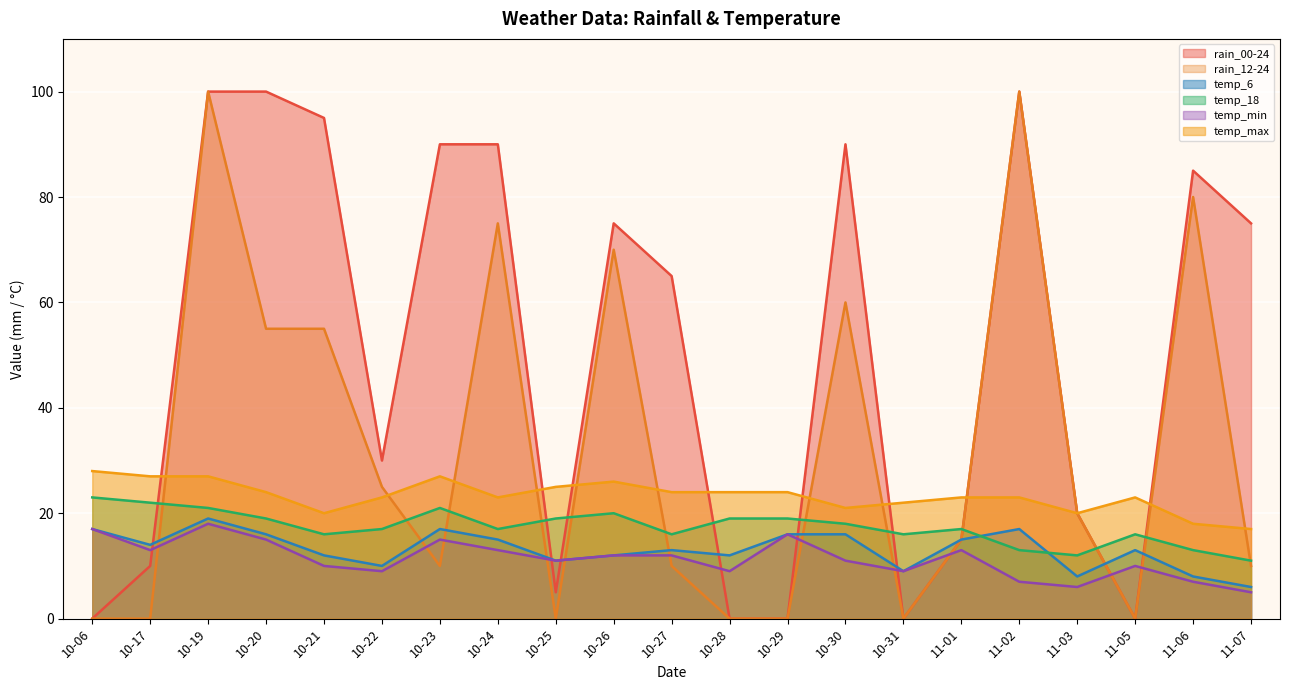

What is the total value across all series at 10-25?

71